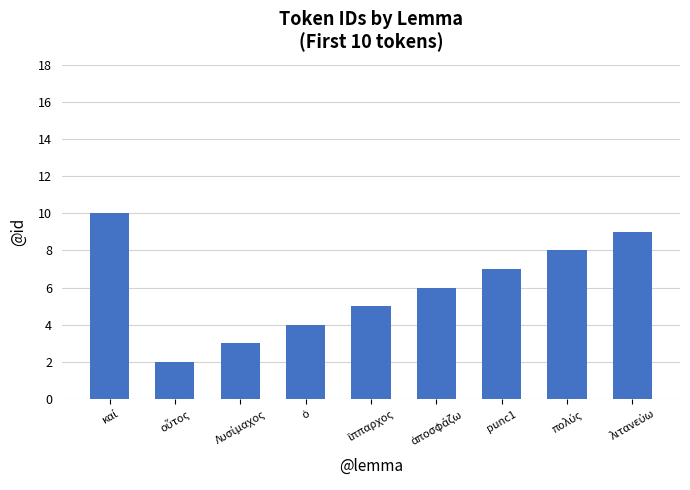

True or false: the data shows 0 at καί.

False